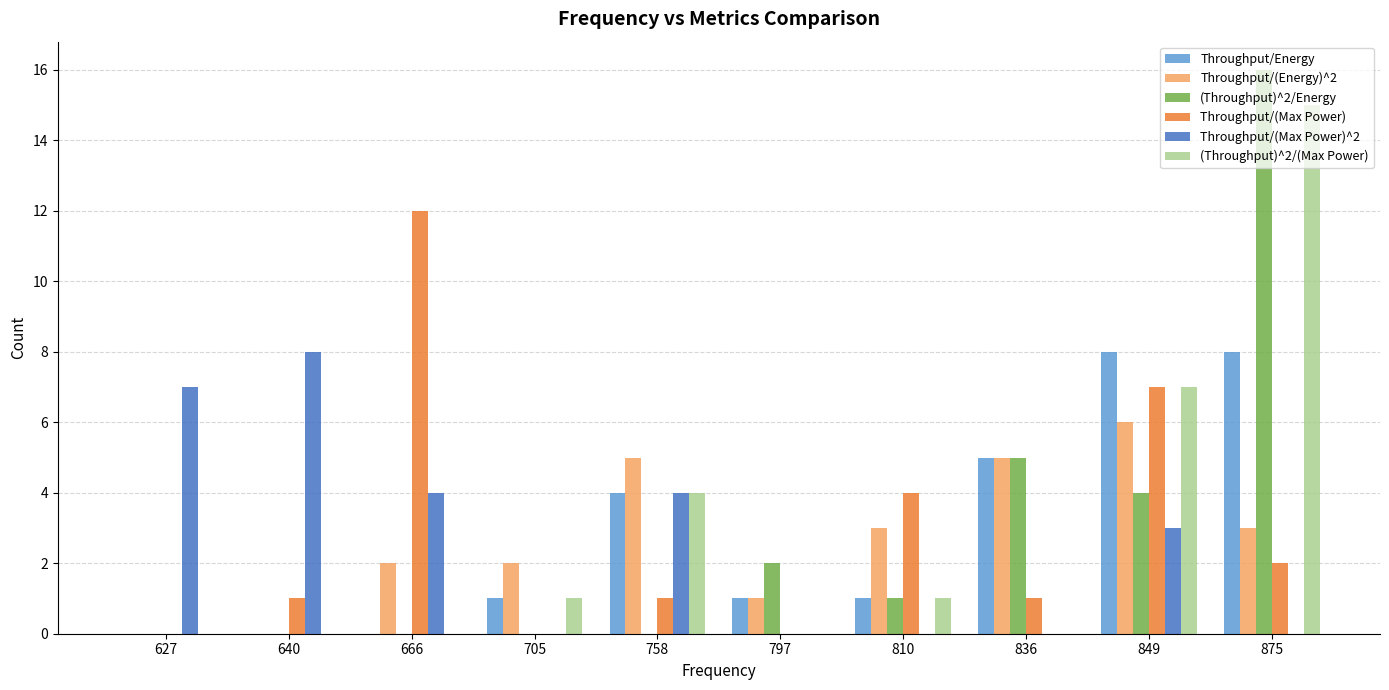

Reading left to right, list all the values displayed in this chart.

Throughput/Energy: 627=0	640=0	666=0	705=1	758=4	797=1	810=1	836=5	849=8	875=8
Throughput/(Energy)^2: 627=0	640=0	666=2	705=2	758=5	797=1	810=3	836=5	849=6	875=3
(Throughput)^2/Energy: 627=0	640=0	666=0	705=0	758=0	797=2	810=1	836=5	849=4	875=16
Throughput/(Max Power): 627=0	640=1	666=12	705=0	758=1	797=0	810=4	836=1	849=7	875=2
Throughput/(Max Power)^2: 627=7	640=8	666=4	705=0	758=4	797=0	810=0	836=0	849=3	875=0
(Throughput)^2/(Max Power): 627=0	640=0	666=0	705=1	758=4	797=0	810=1	836=0	849=7	875=15